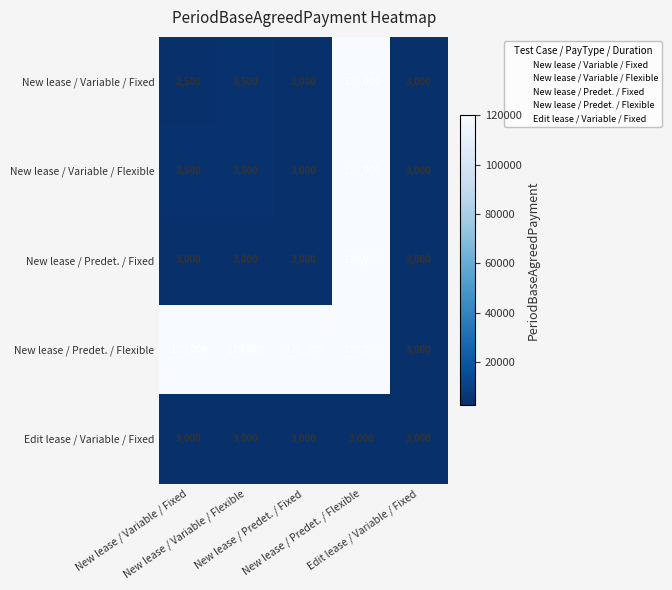

What is the minimum value shown in the chart?

2500